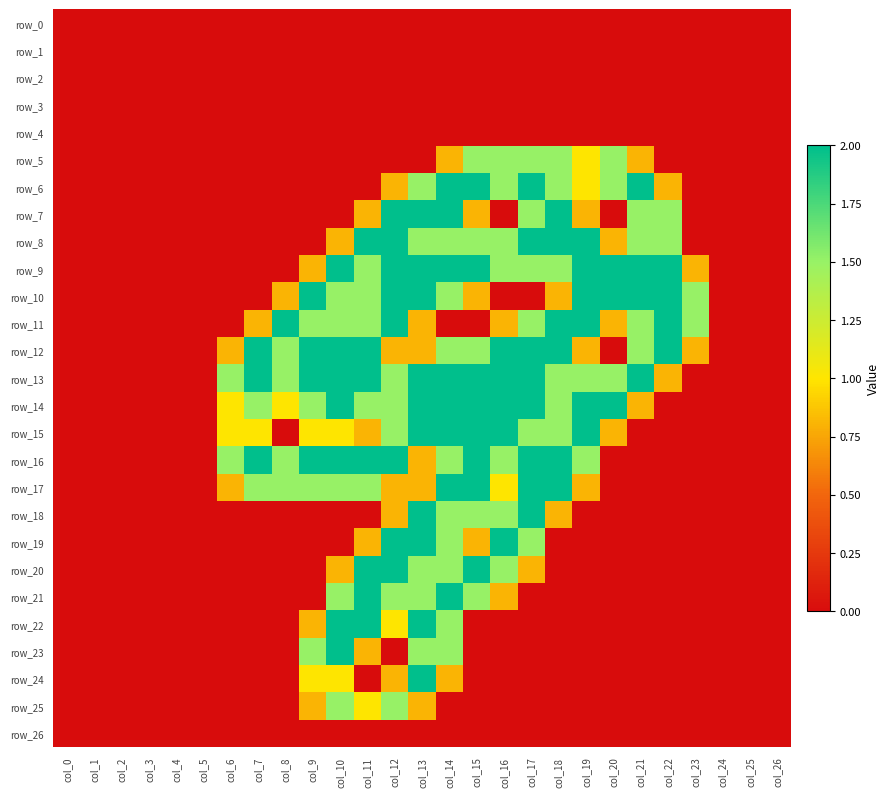

Is it true that row_10 equals 0.0 at col_5?

True